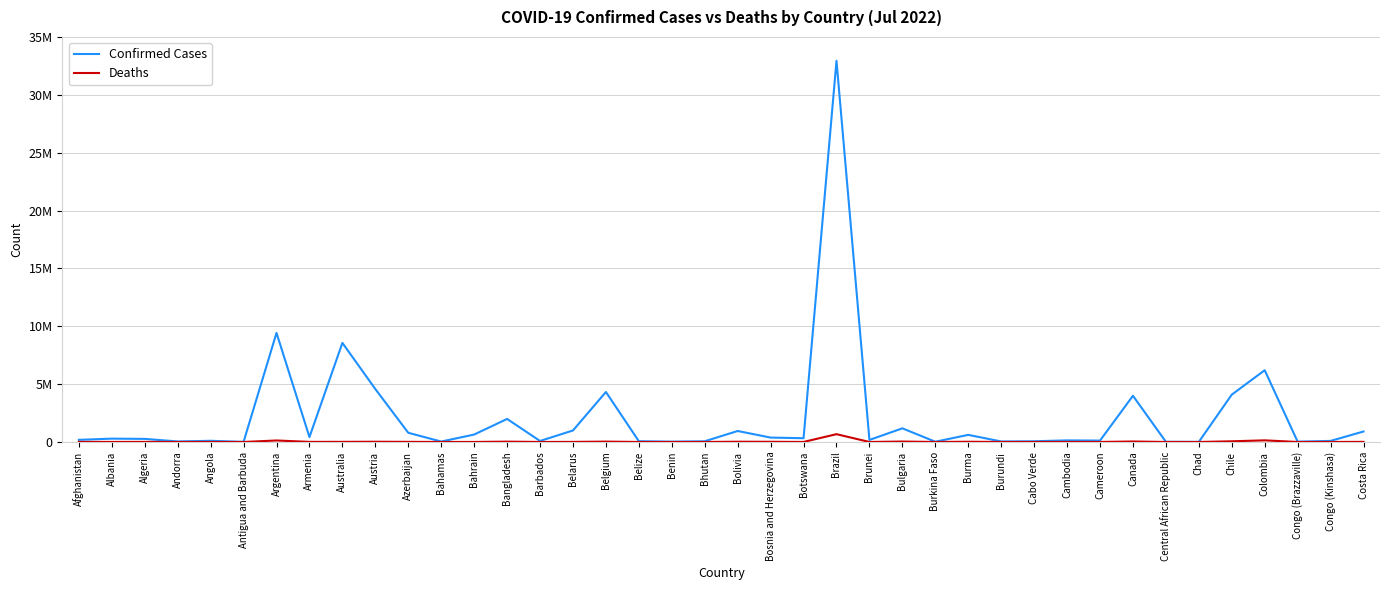

Where is Deaths nearest to the value 336889?

Colombia